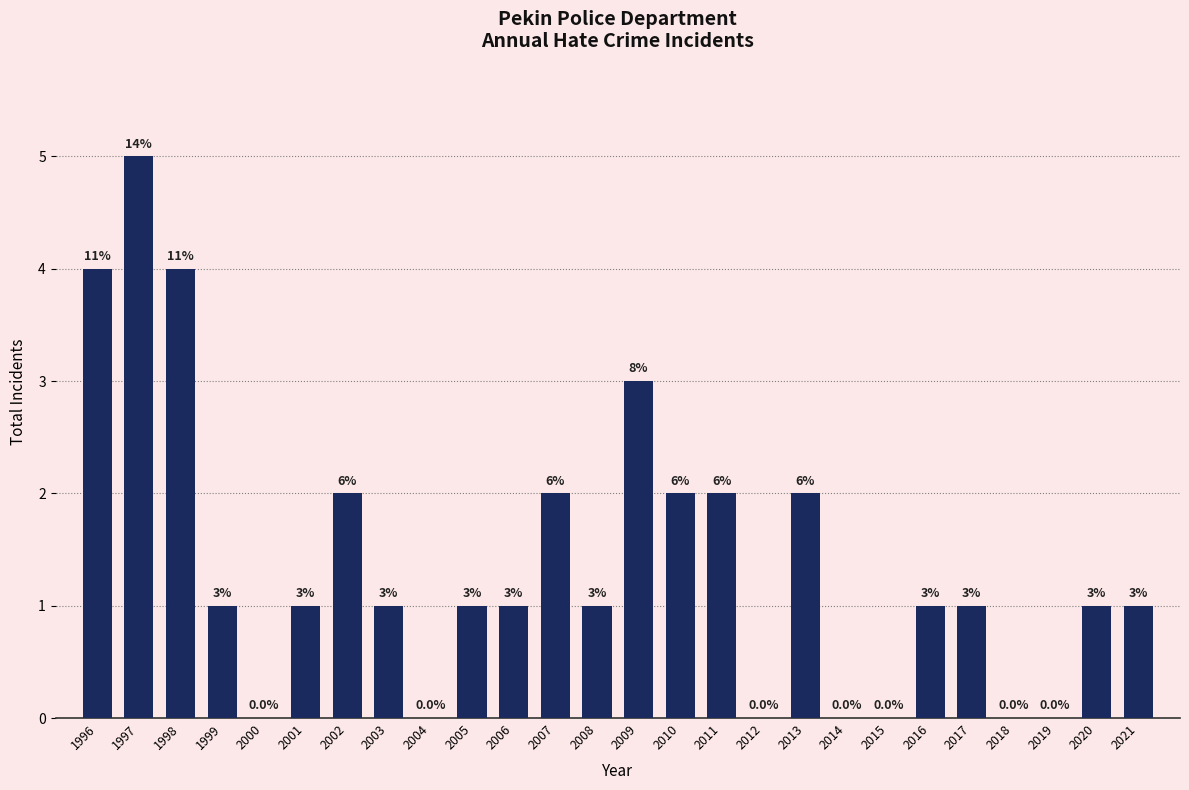

Reading right to left, list all the values displayed in this chart.

2021=1	2020=1	2019=0	2018=0	2017=1	2016=1	2015=0	2014=0	2013=2	2012=0	2011=2	2010=2	2009=3	2008=1	2007=2	2006=1	2005=1	2004=0	2003=1	2002=2	2001=1	2000=0	1999=1	1998=4	1997=5	1996=4